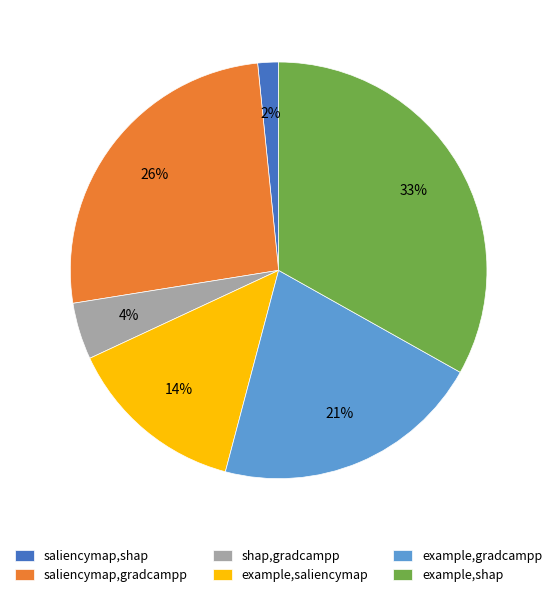

Is the sum of saliencymap,gradcampp and example,saliencymap greater than half?

No